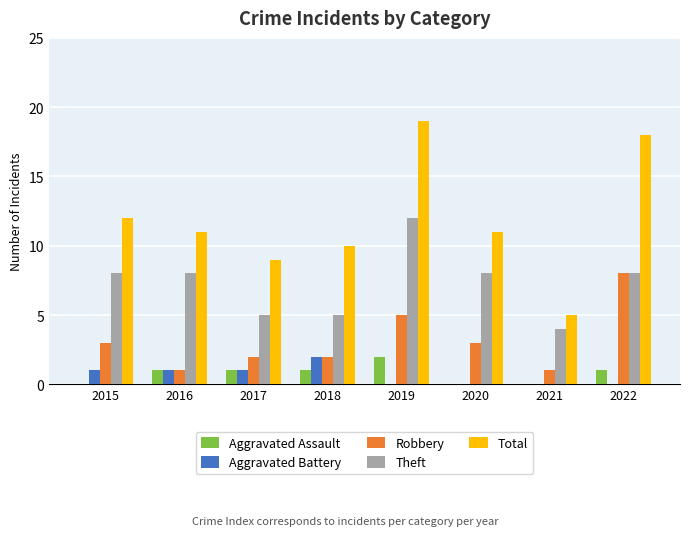

What are all the series names shown in the legend?

Aggravated Assault, Aggravated Battery, Robbery, Theft, Total